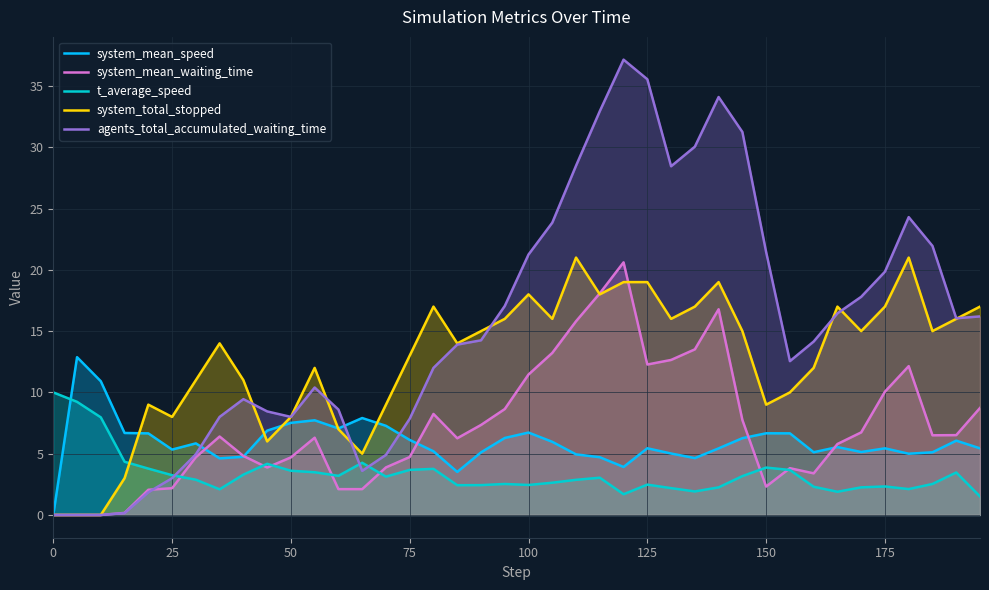

Reading left to right, list all the values displayed in this chart.

system_mean_speed: 0.0	12.9	10.9	6.7	6.7	5.3	5.8	4.6	4.7	6.9	7.5	7.7	7.1	7.9	7.3	6.1	5.2	3.5	5.1	6.3	6.7	6.0	4.9	4.7	3.9	5.4	5.0	4.6	5.4	6.3	6.7	6.7	5.1	5.5	5.1	5.4	5.0	5.1	6.1	5.4
system_mean_waiting_time: 0.0	0.0	0.0	0.2	2.1	2.2	4.7	6.4	4.8	3.9	4.7	6.3	2.1	2.1	3.9	4.7	8.2	6.3	7.3	8.6	11.5	13.2	15.8	18.1	20.6	12.3	12.6	13.5	16.8	7.8	2.3	3.8	3.4	5.8	6.7	10.1	12.1	6.5	6.5	8.7
t_average_speed: 10.0	9.2	8.0	4.3	3.8	3.2	2.9	2.1	3.3	4.2	3.6	3.5	3.2	4.3	3.1	3.7	3.8	2.4	2.4	2.5	2.4	2.6	2.9	3.0	1.7	2.5	2.2	1.9	2.3	3.2	3.9	3.7	2.3	1.9	2.3	2.3	2.1	2.5	3.5	1.5
system_total_stopped: 0.0	0.0	0.0	3.0	9.0	8.0	11.0	14.0	11.0	6.0	8.0	12.0	7.0	5.0	9.0	13.0	17.0	14.0	15.0	16.0	18.0	16.0	21.0	18.0	19.0	19.0	16.0	17.0	19.0	15.0	9.0	10.0	12.0	17.0	15.0	17.0	21.0	15.0	16.0	17.0
agents_total_accumulated_waiting_time: 0.0	0.0	0.0	0.2	1.9	3.0	5.0	8.0	9.5	8.5	8.0	10.4	8.6	3.6	4.9	7.9	12.0	13.9	14.2	17.1	21.2	23.9	28.5	33.0	37.1	35.6	28.5	30.1	34.1	31.2	21.5	12.6	14.2	16.4	17.8	19.9	24.3	22.0	16.1	16.2